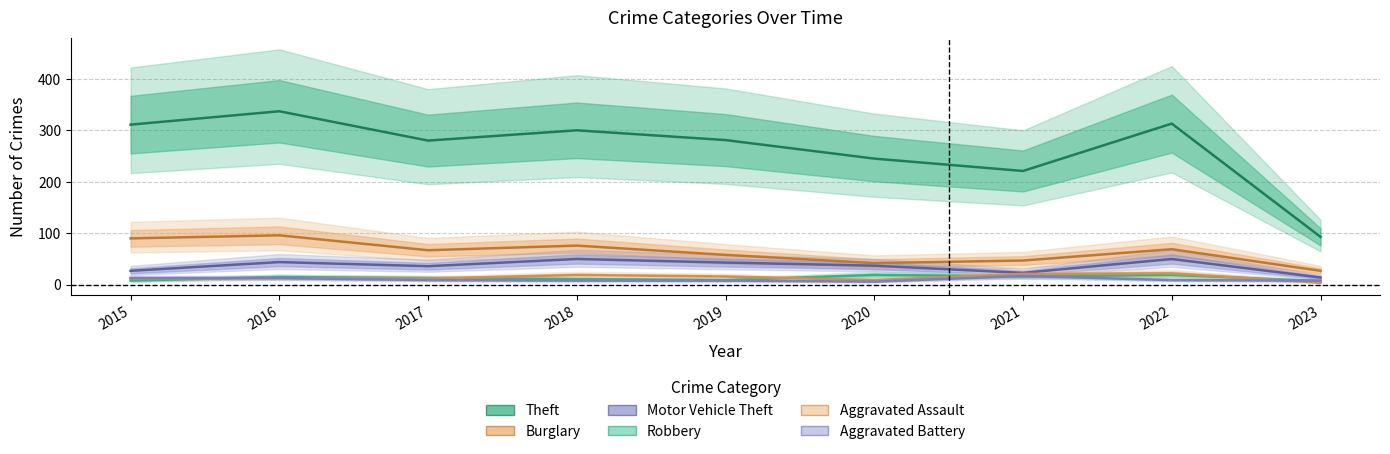

True or false: Burglary and Robbery intersect in this chart.

False